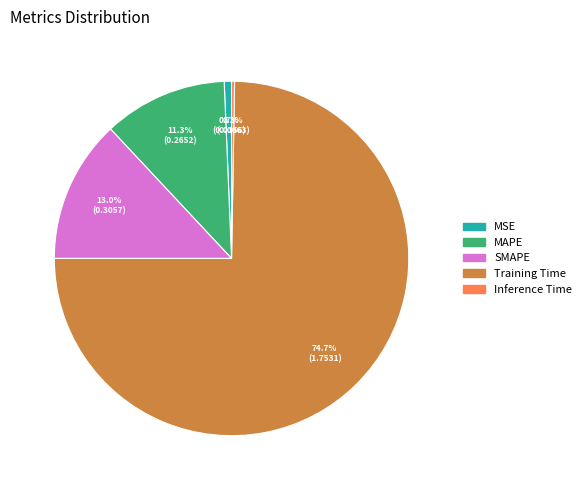

What percentage is the Training Time slice, to the nearest percent?

75%